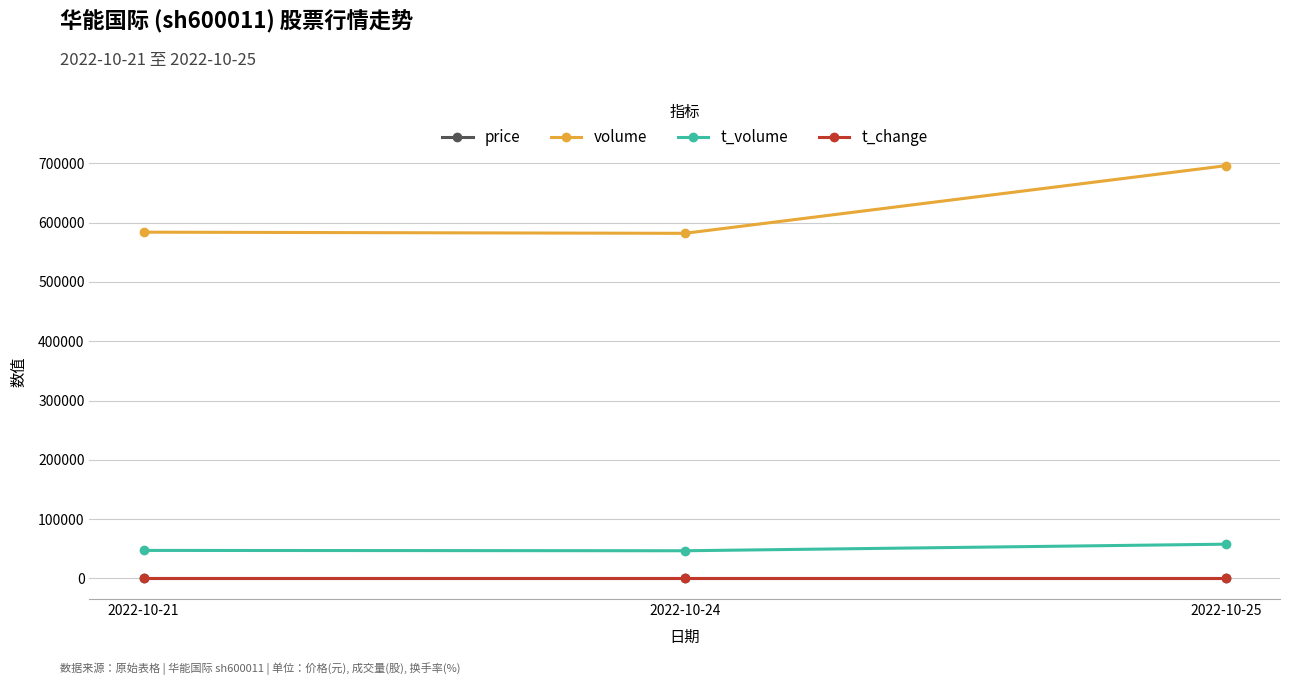

The value of price at 2022-10-21 is 8.2. True or false?

True